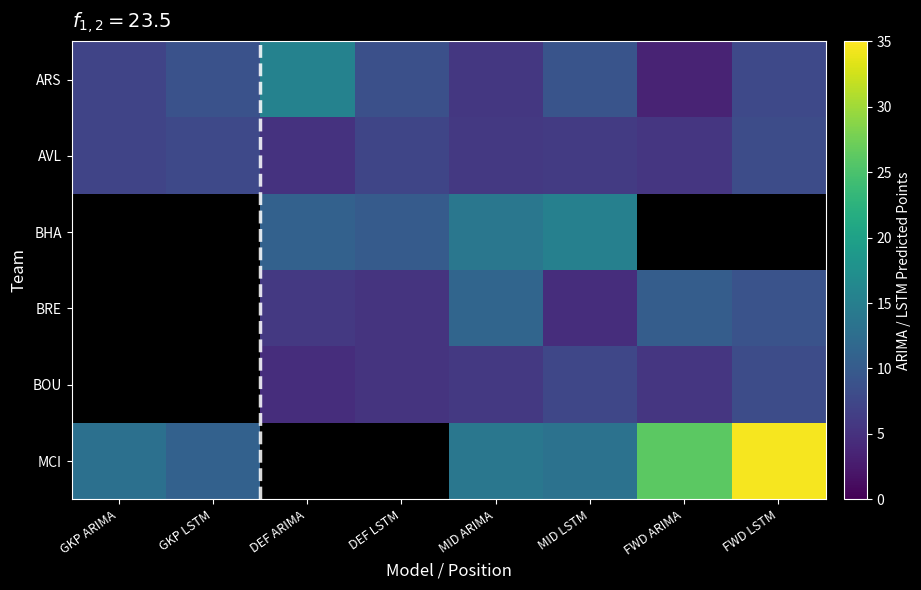

At which label does BOU first exceed 5?

DEF LSTM